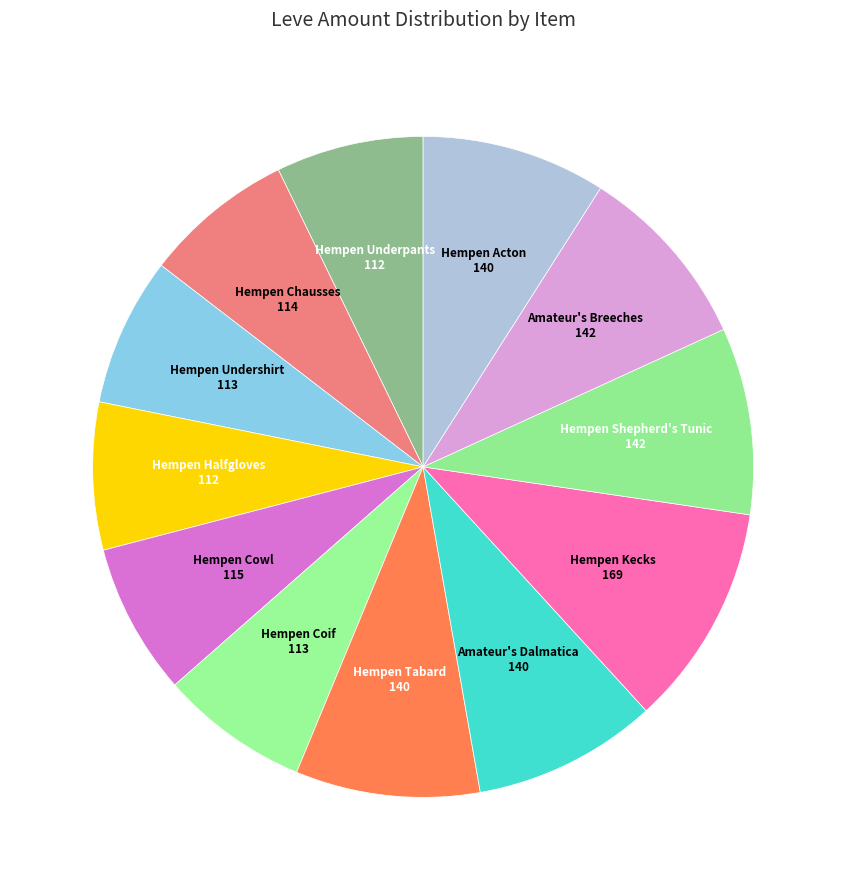

Which slice is the largest?

Hempen Kecks